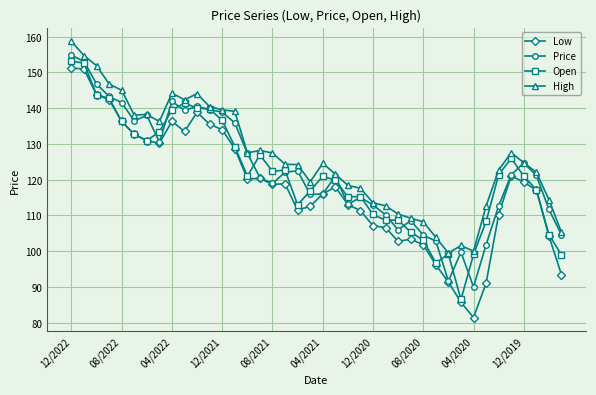

True or false: Low and High cross at least once.

False